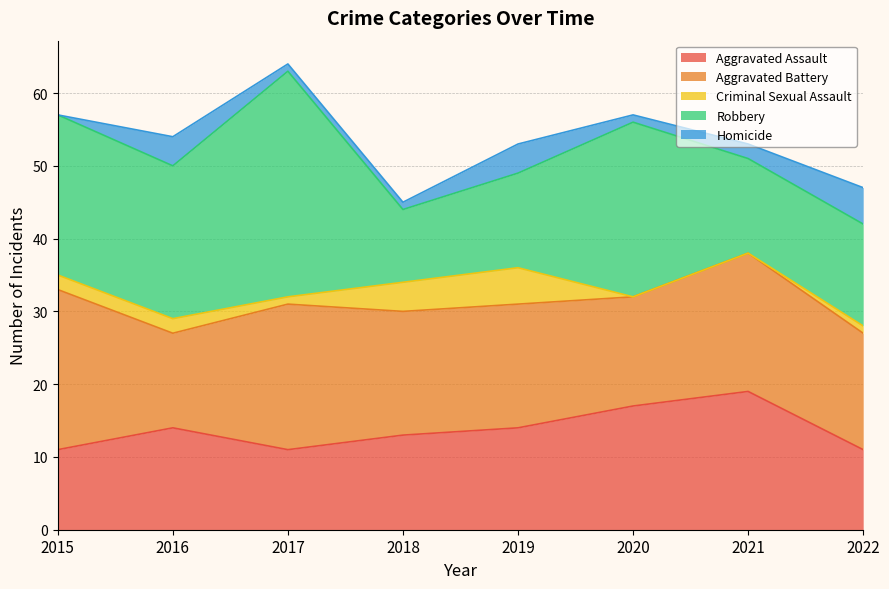

At how many categories does at least one series exceed 24?

1